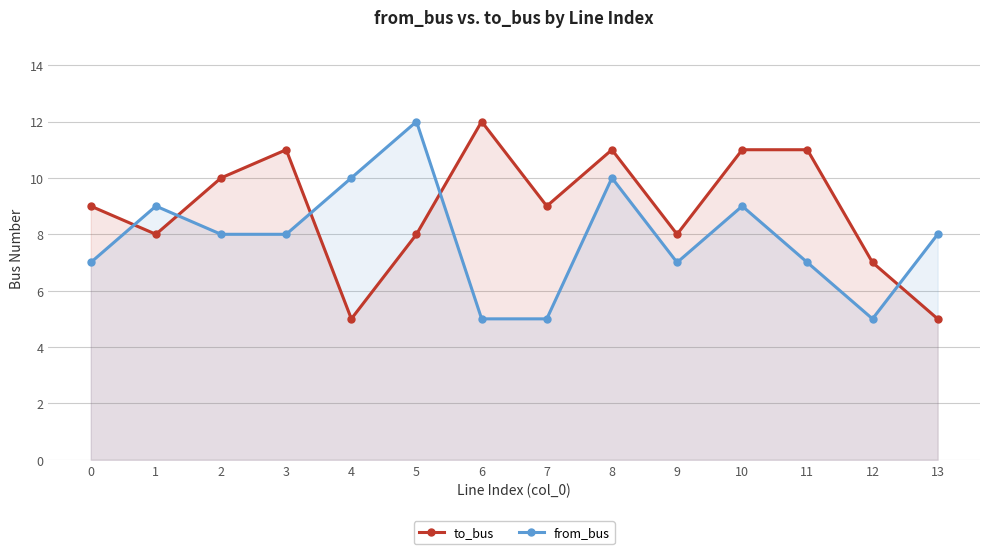

How many from_bus values are between 7 and 9?

8